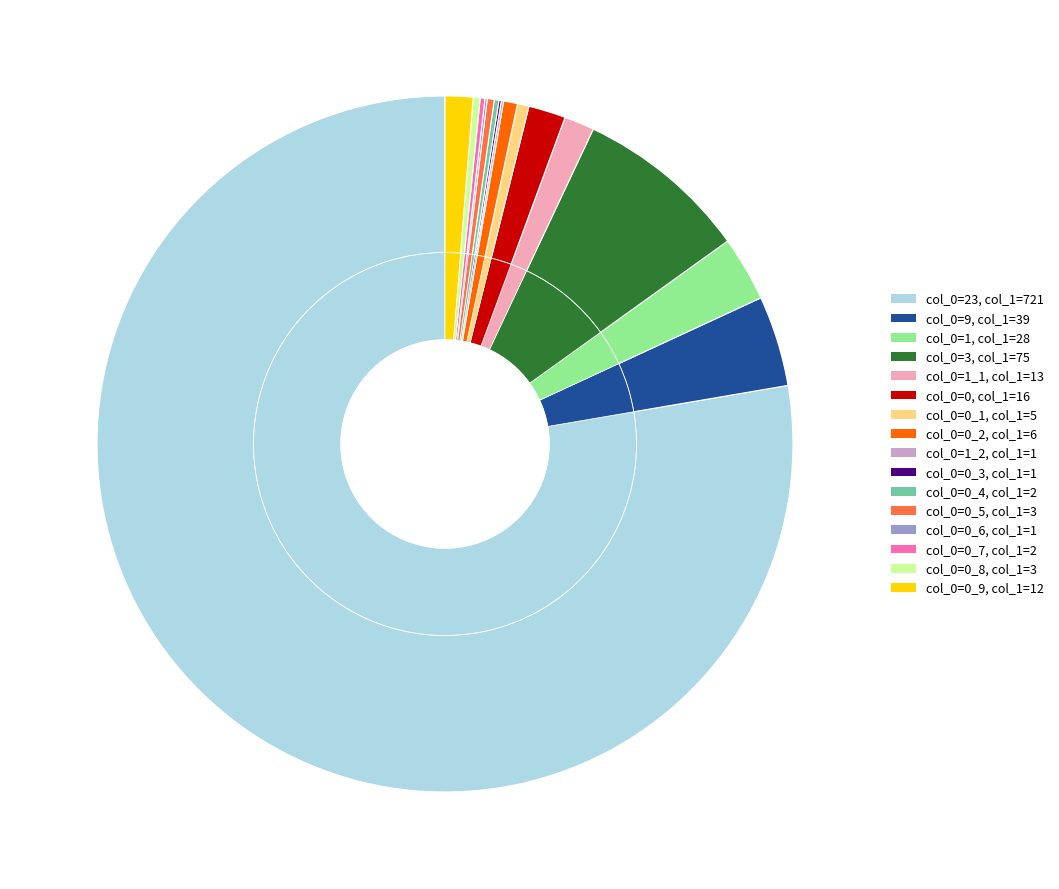

How many segments does this pie chart have?

16